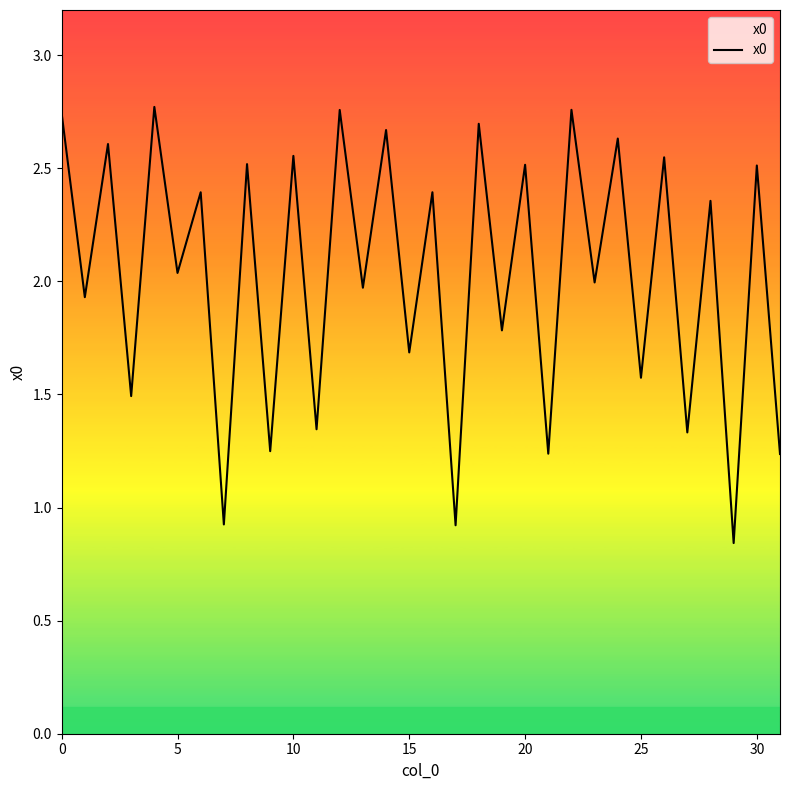

What is the sum of all values?

65.0